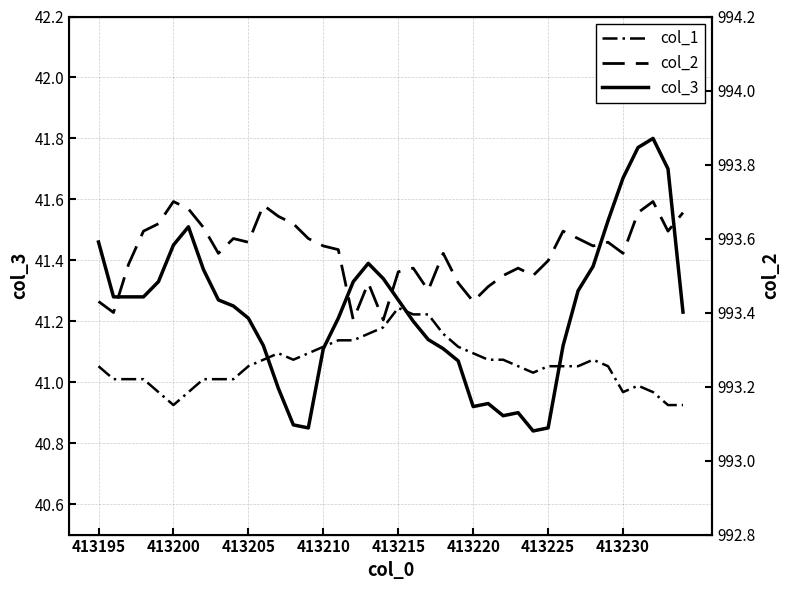

In col_2, how many points are lower than both neighbors (excluding endpoints)?

11